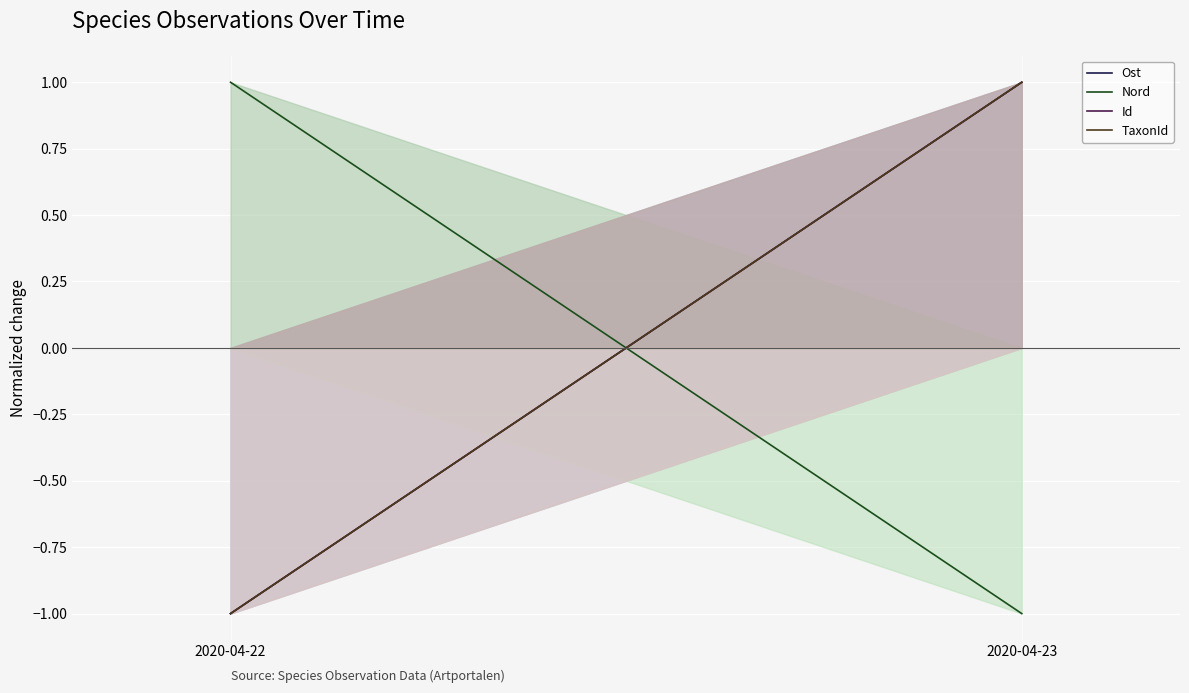

The Id series shows 1.0 at 2020-04-23. True or false?

True